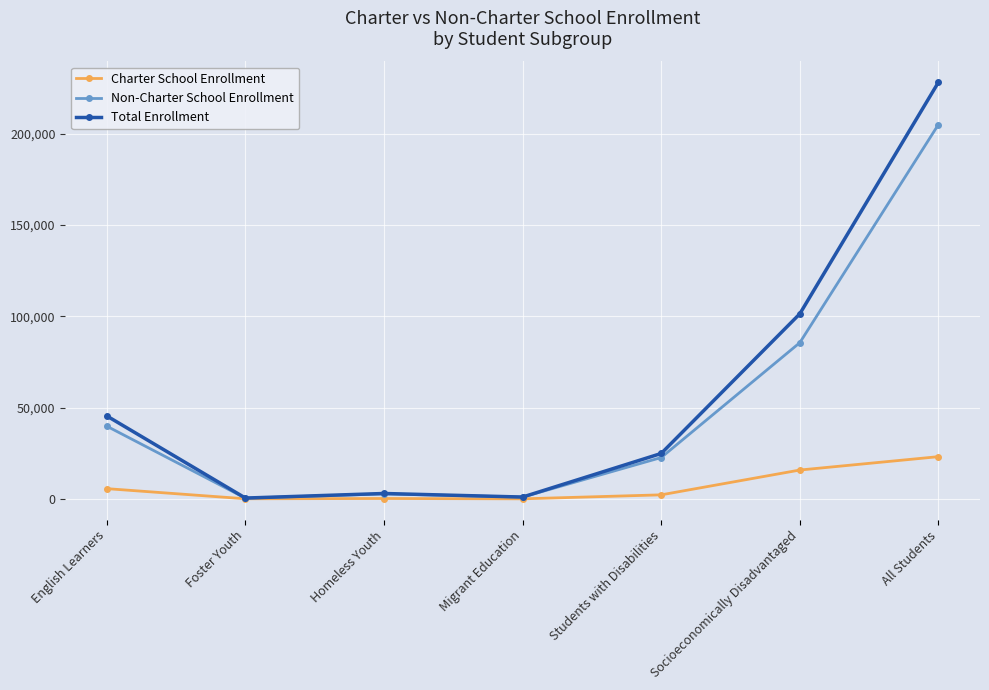

What is the average value of the Total Enrollment series?

57745